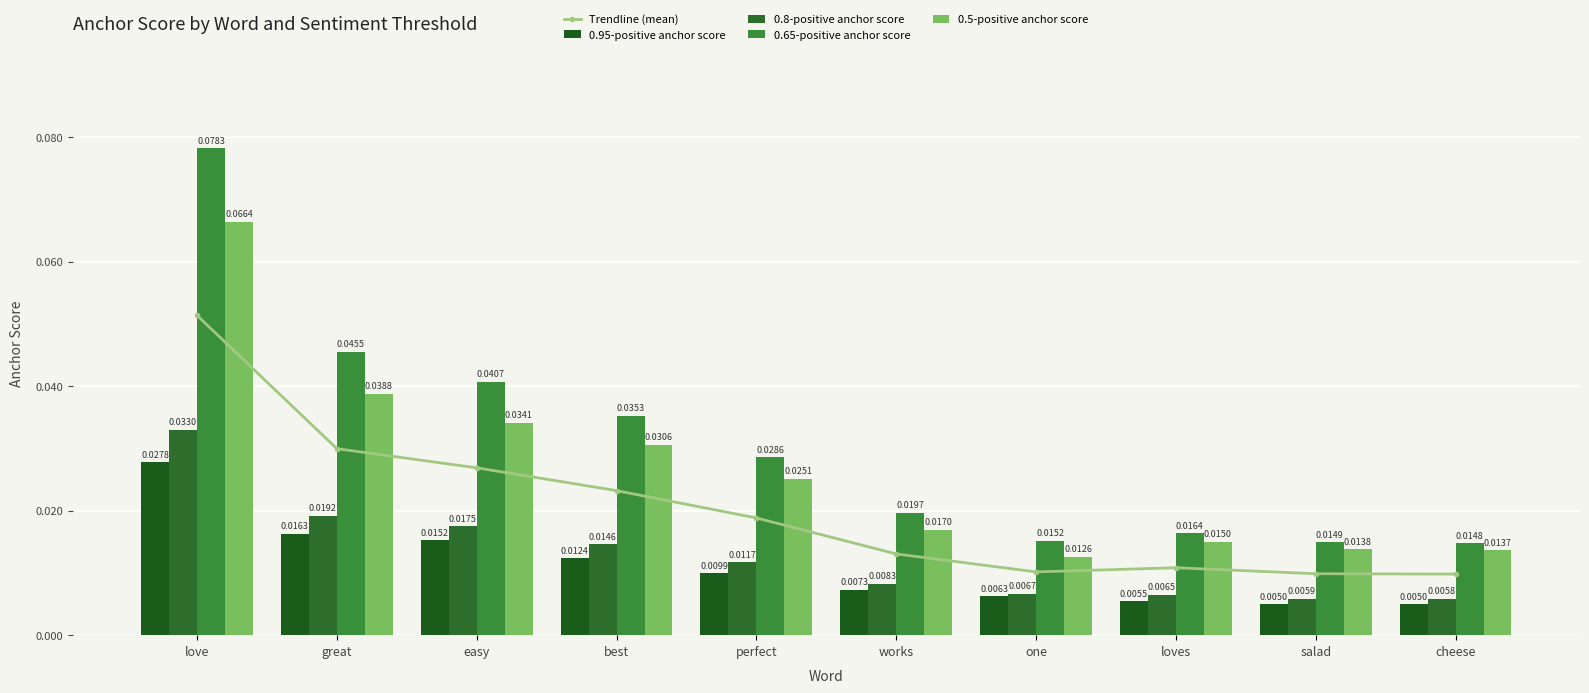

Reading left to right, transcribe all the data shown in this chart.

Trendline (mean): love=0.1	great=0.0	easy=0.0	best=0.0	perfect=0.0	works=0.0	one=0.0	loves=0.0	salad=0.0	cheese=0.0
0.95-positive anchor score: love=0.0	great=0.0	easy=0.0	best=0.0	perfect=0.0	works=0.0	one=0.0	loves=0.0	salad=0.0	cheese=0.0
0.8-positive anchor score: love=0.0	great=0.0	easy=0.0	best=0.0	perfect=0.0	works=0.0	one=0.0	loves=0.0	salad=0.0	cheese=0.0
0.65-positive anchor score: love=0.1	great=0.0	easy=0.0	best=0.0	perfect=0.0	works=0.0	one=0.0	loves=0.0	salad=0.0	cheese=0.0
0.5-positive anchor score: love=0.1	great=0.0	easy=0.0	best=0.0	perfect=0.0	works=0.0	one=0.0	loves=0.0	salad=0.0	cheese=0.0